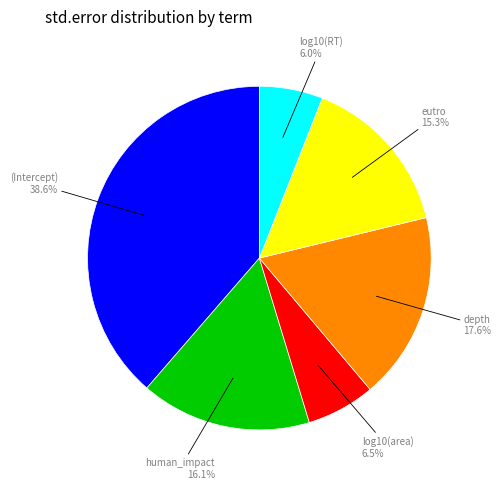

Is there a majority slice in this chart?

No